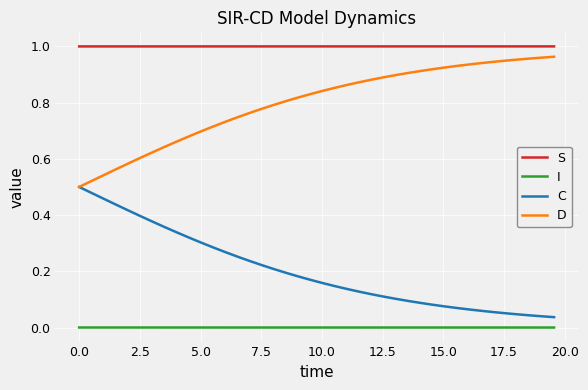

At how many categories does at least one series exceed 0?

40